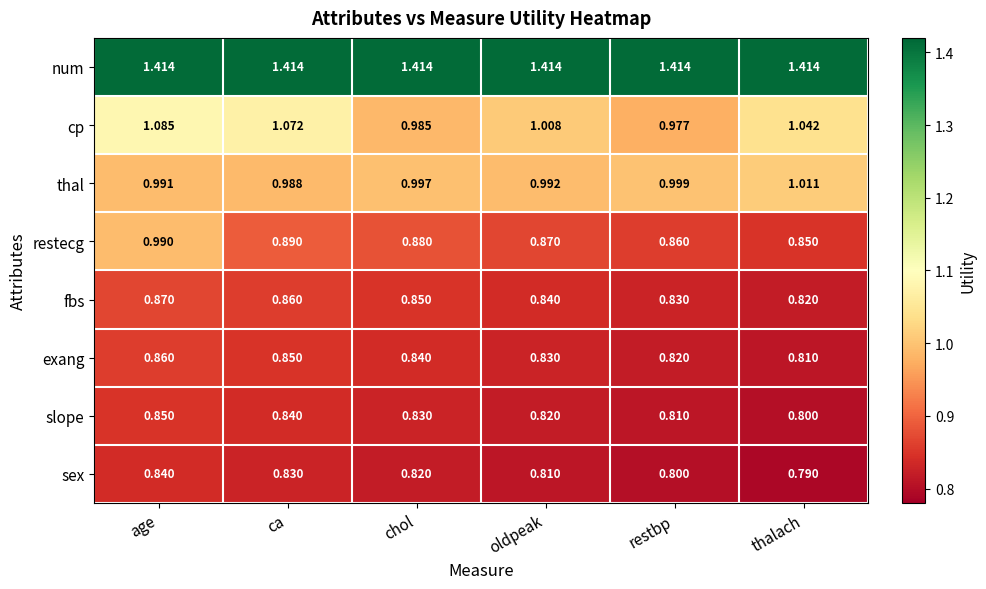

Which series has the widest spread of values?

restecg